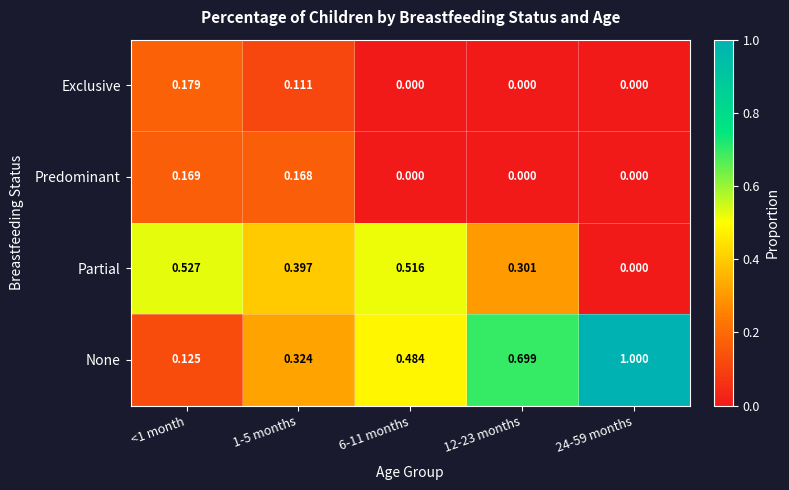

Rank the series by their maximum value, from highest to lowest.

None, Partial, Exclusive, Predominant